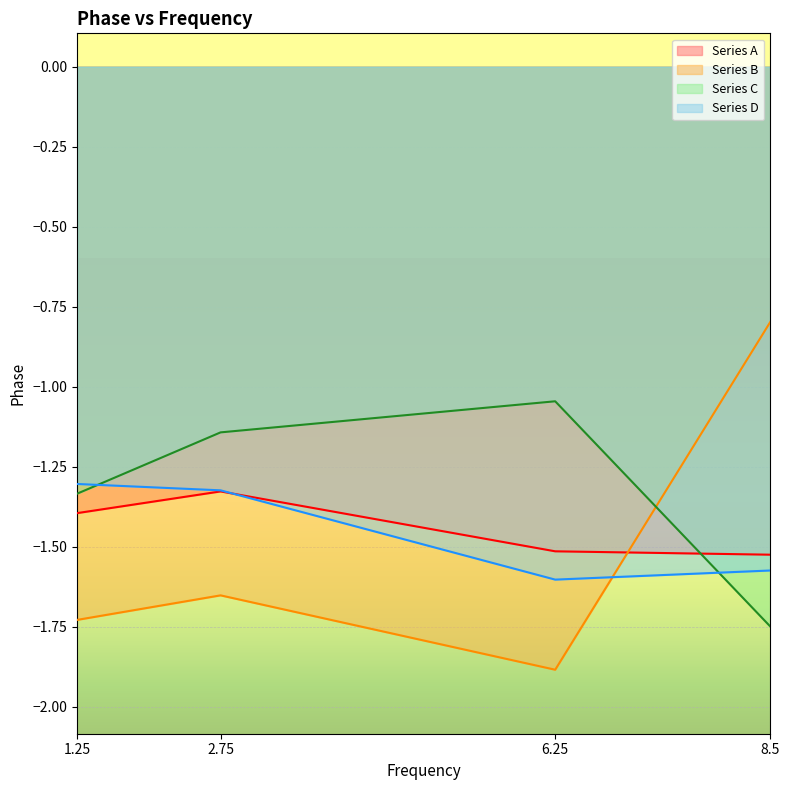

What is the label of the 4th point from the left?

8.5